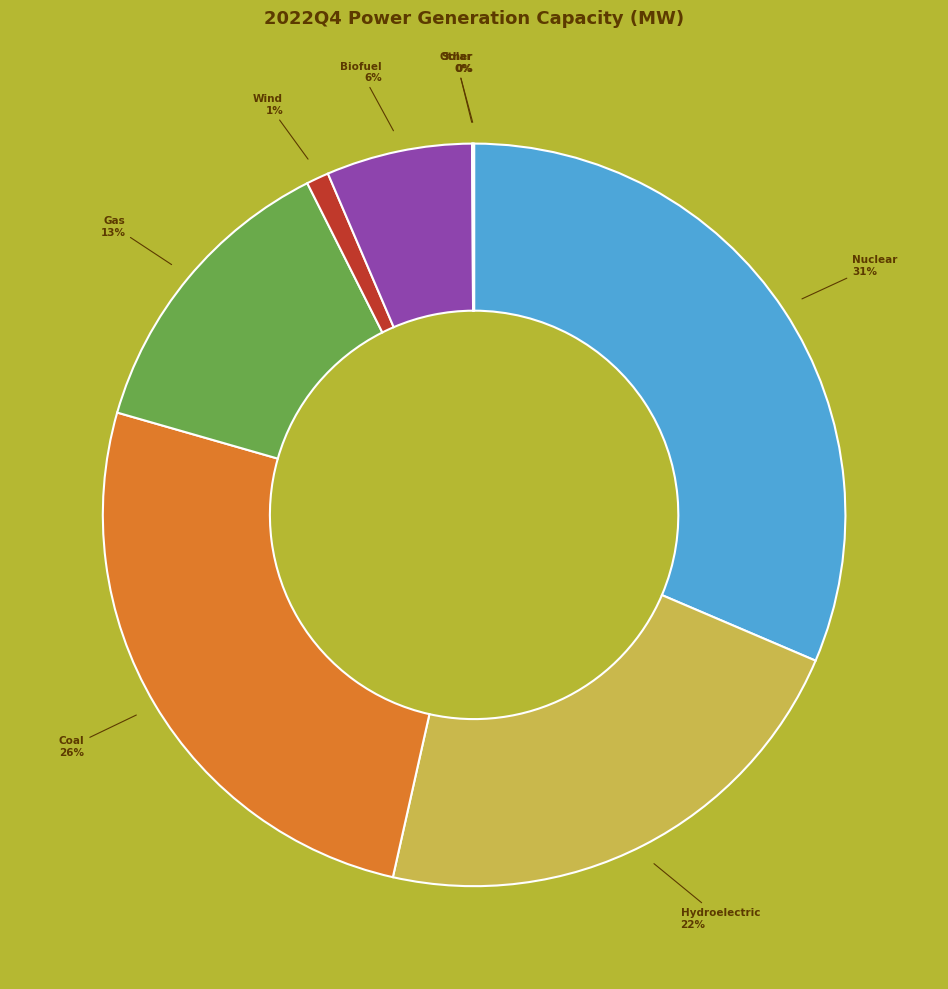

Is there a majority slice in this chart?

No